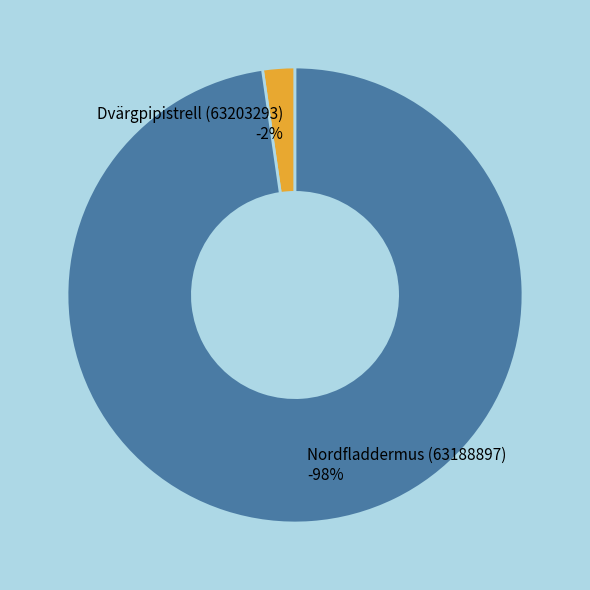

What is the total percentage of Dvärgpipistrell (63203293) and Nordfladdermus (63188897)?

100.0%